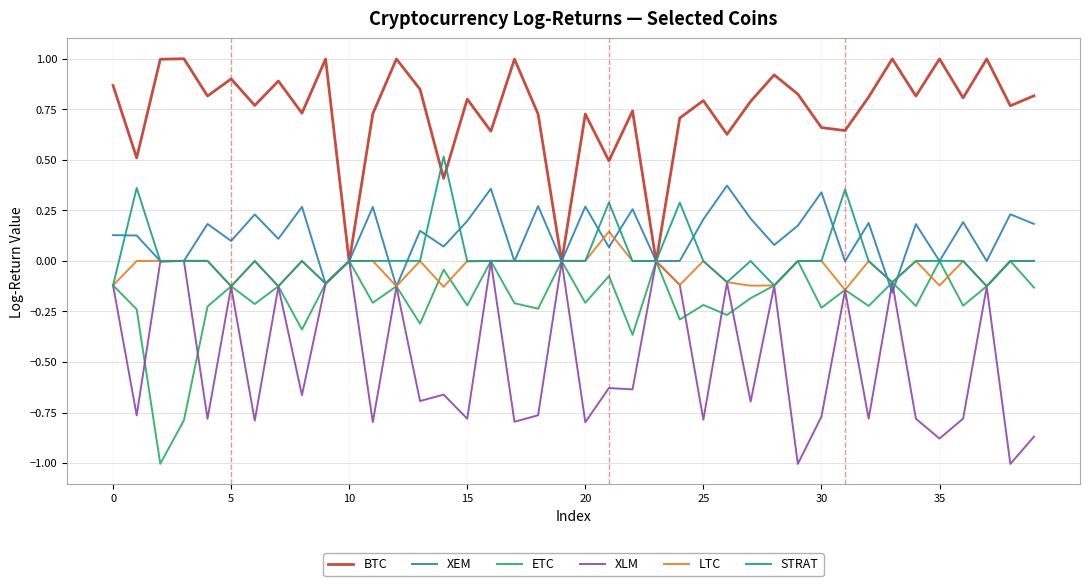

Does the chart display data point markers on the line(s)?

No